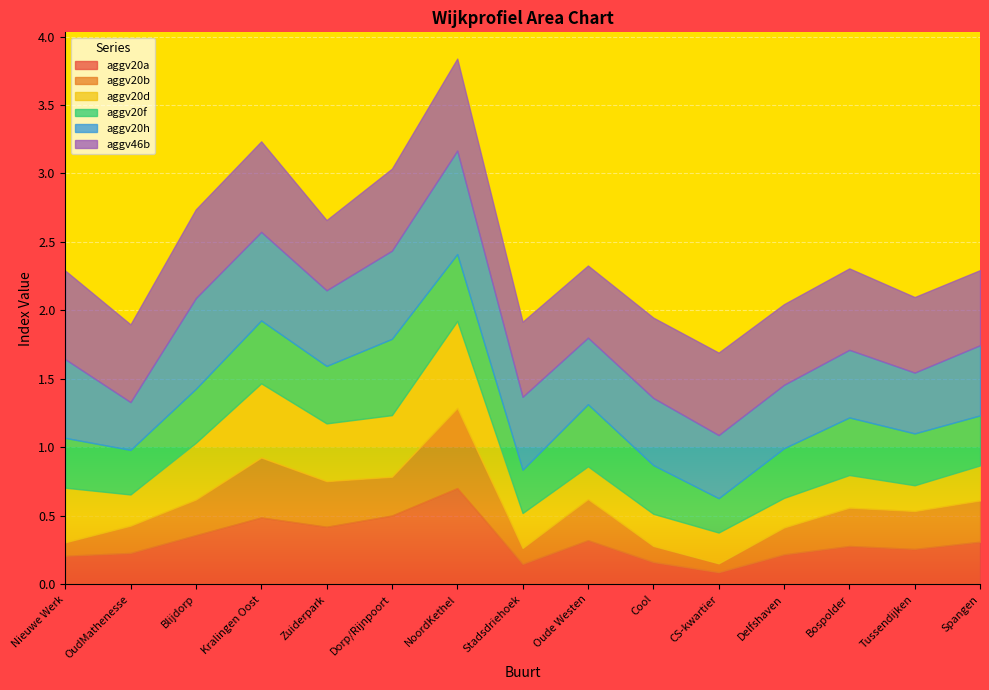

What is the total value across all series at Tussendijken?

2.1